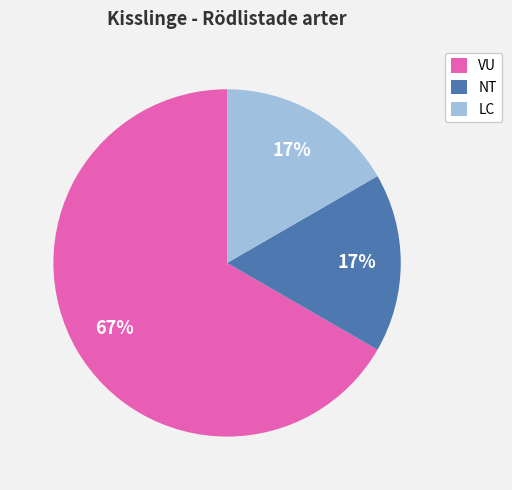

What percentage is the LC slice, to the nearest percent?

17%